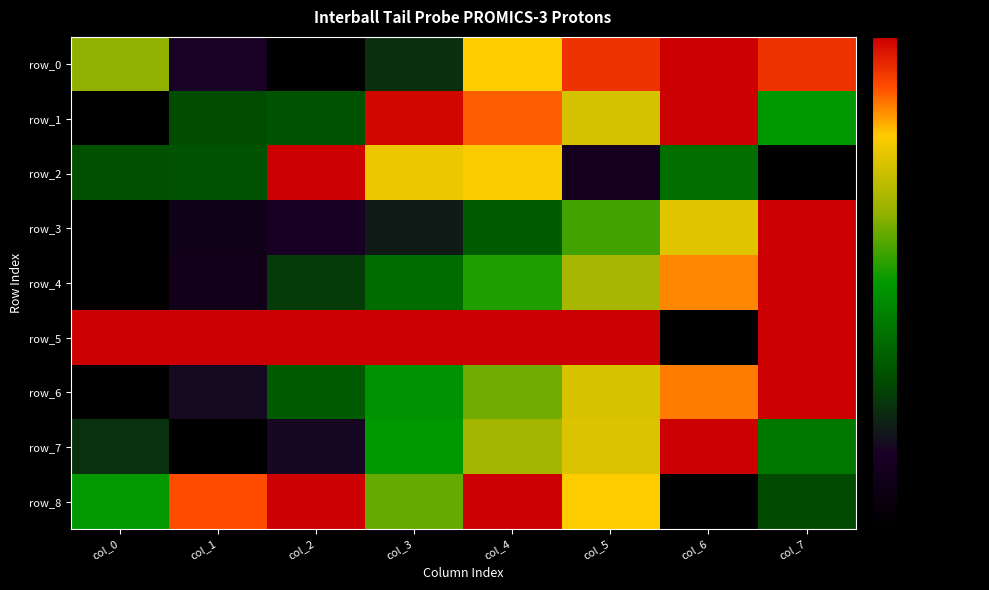

The value of row_1 at col_6 is 27.0. True or false?

False